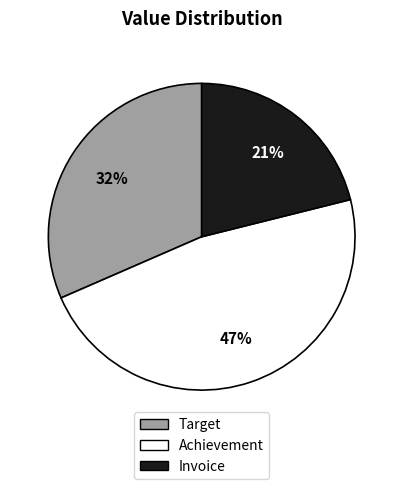

Is there a majority slice in this chart?

No